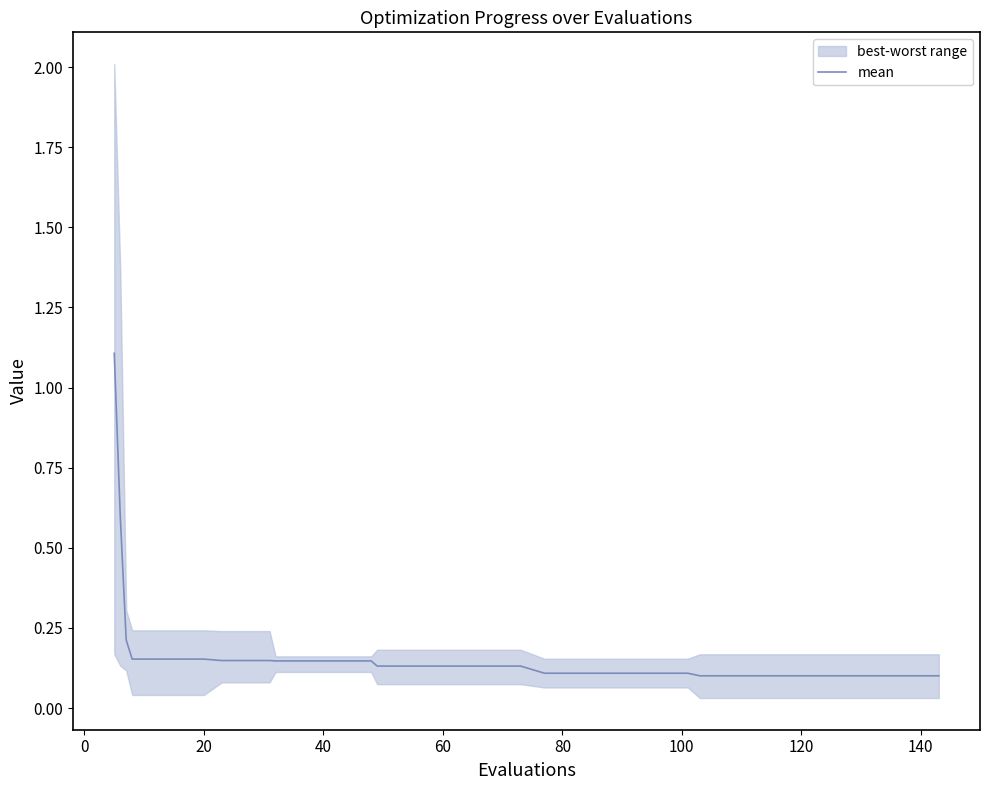

What is the difference between the maximum and second lowest values?

1.0